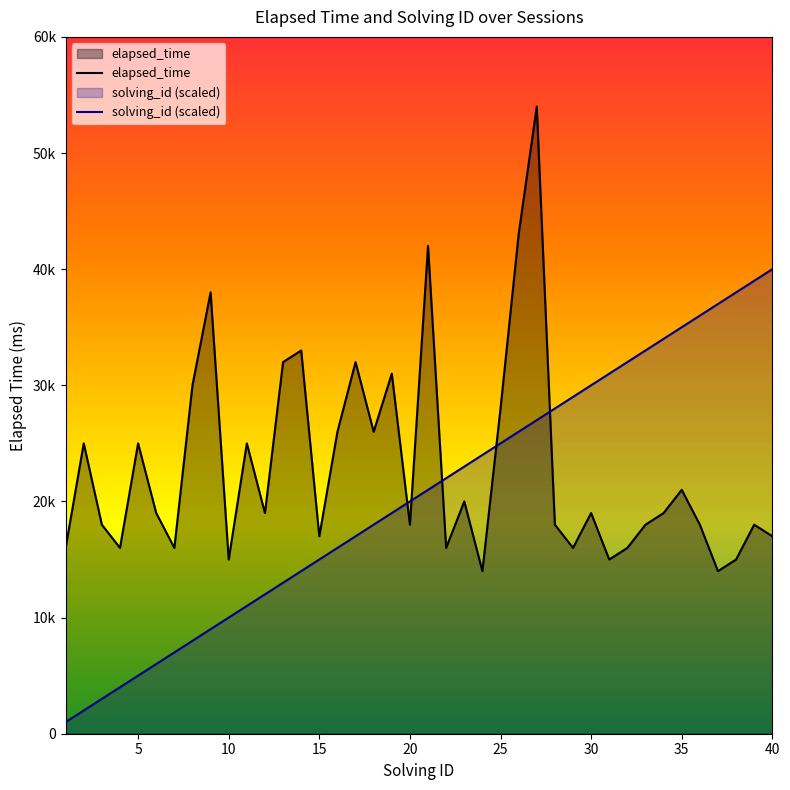

Which series ends up on top after the final intersection of elapsed_time and solving_id?

solving_id